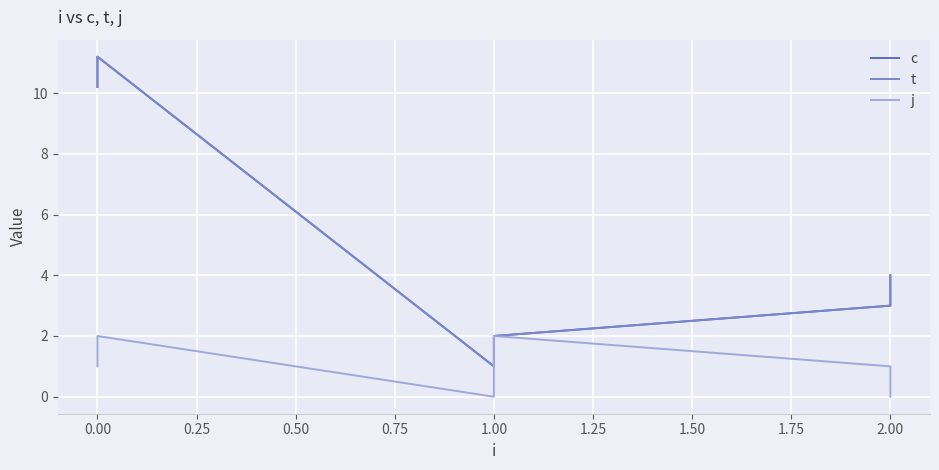

What is the value of the t point at the 4th from the left?

2.0